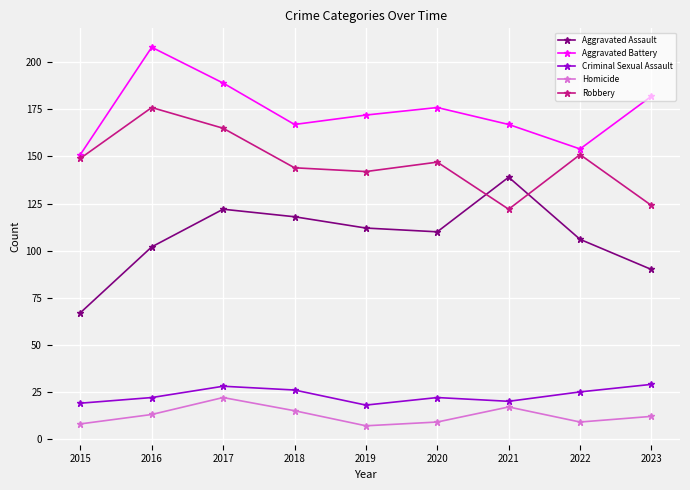

The value of Aggravated Assault at 2015 is 67. True or false?

True